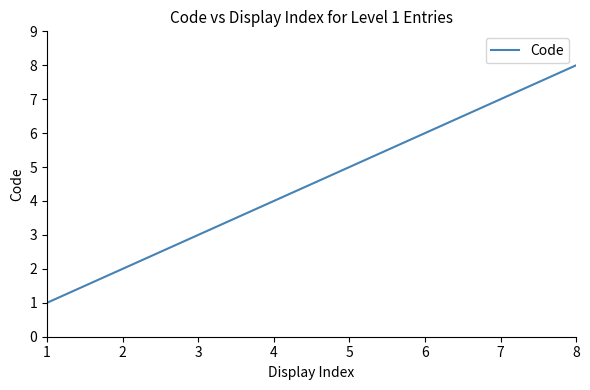

What is the minimum value shown in the chart?

1